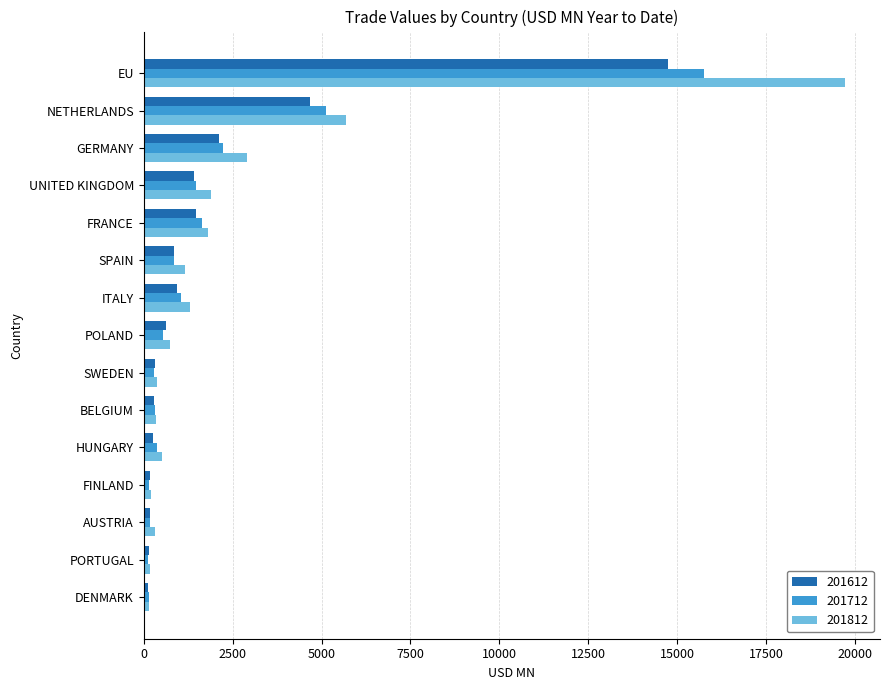

At which category is the sum across all series the highest?

EU